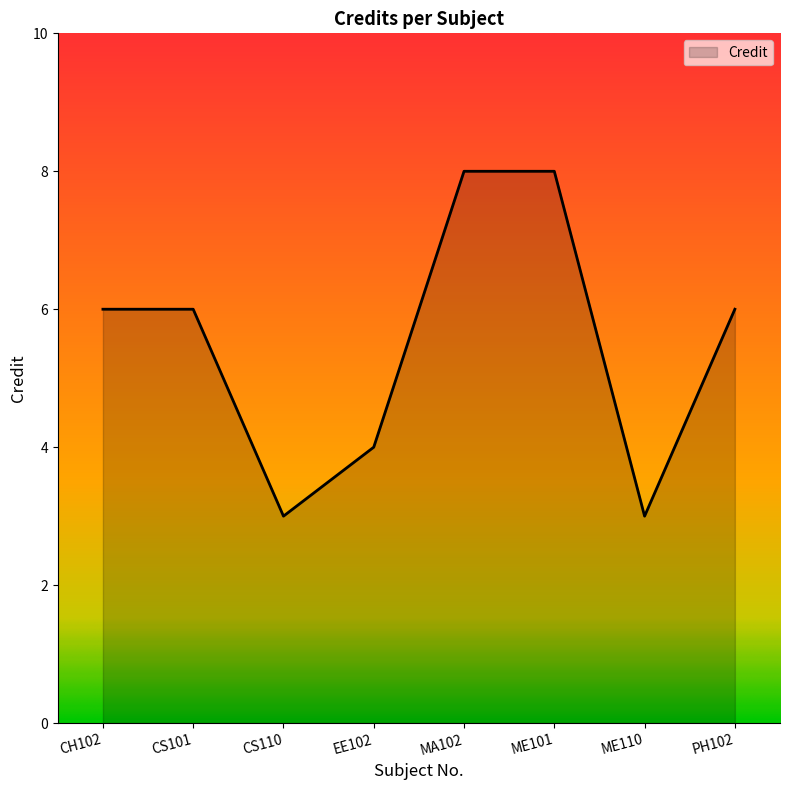

Count the values in the range 4 to 8.

6